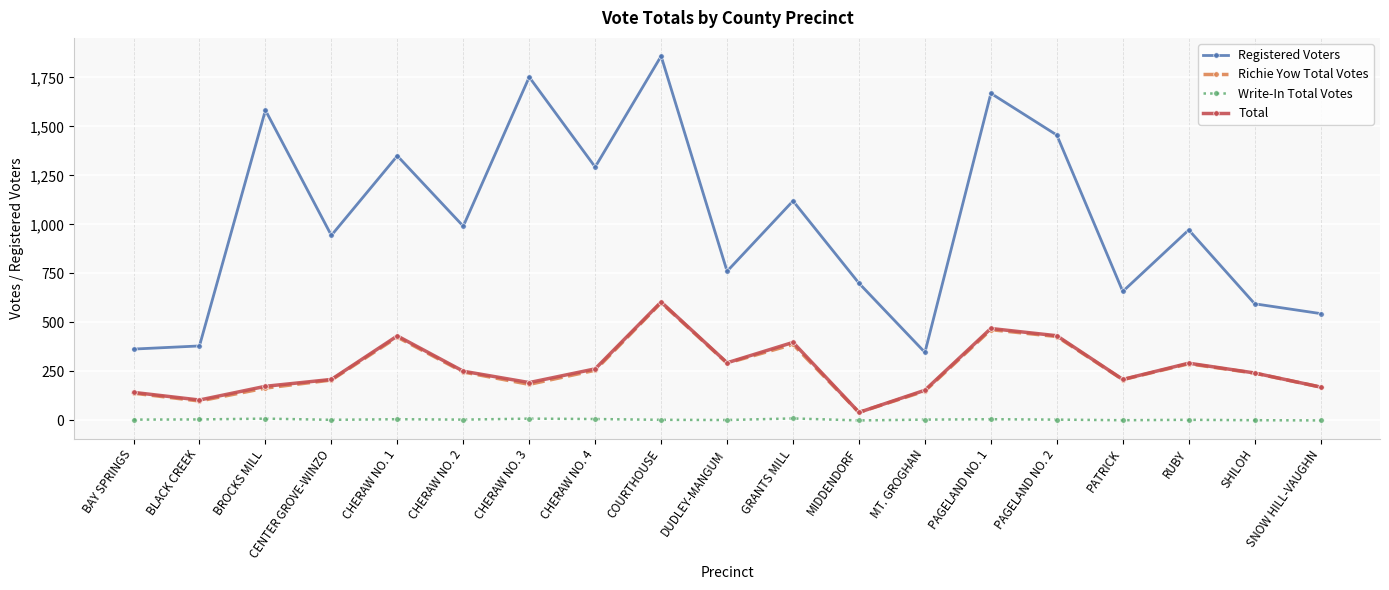

At which category does Registered Voters reach its first local peak?

BROCKS MILL